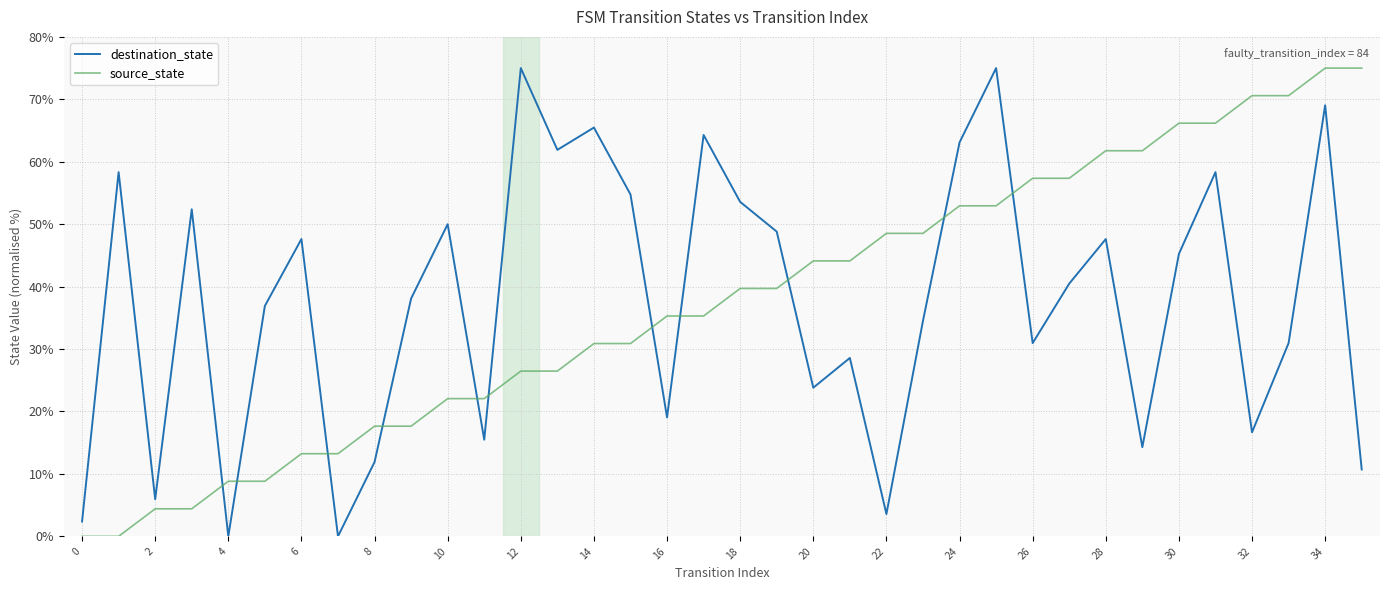

What is the highest value of the source_state series?

75.0